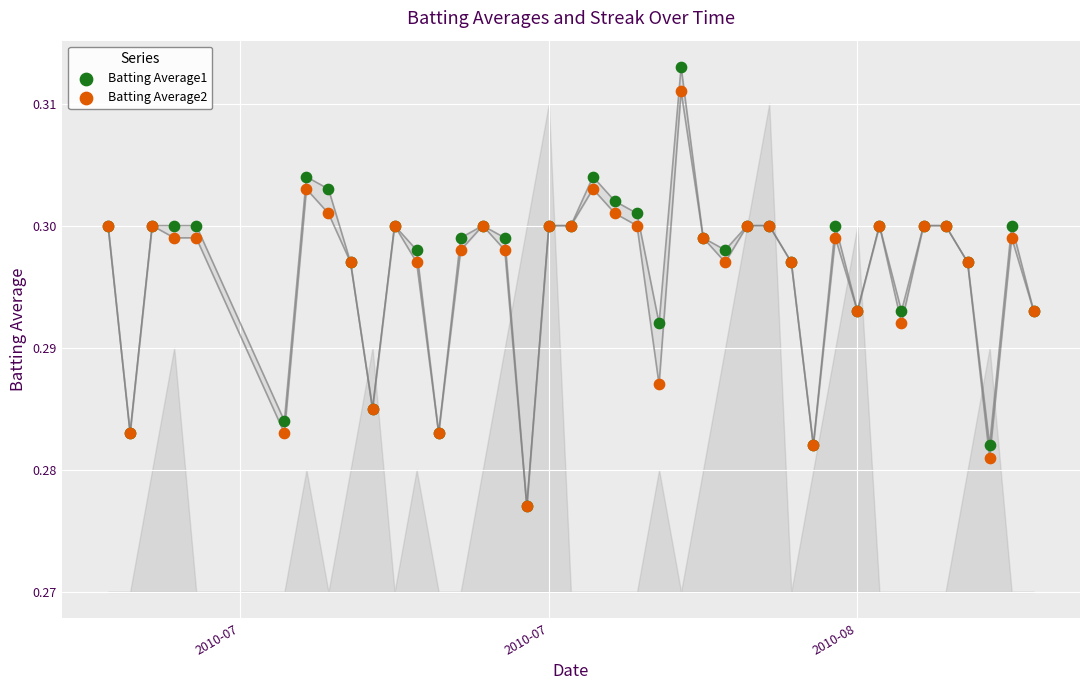

What are all the series names shown in the legend?

Batting Average1, Batting Average2